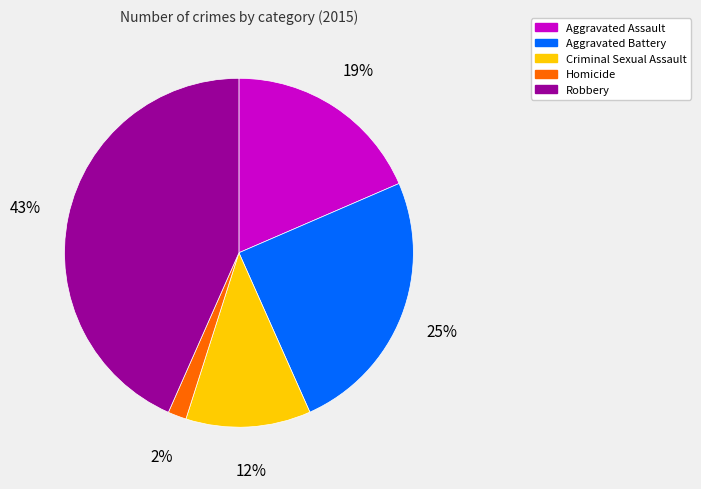

How many segments does this pie chart have?

5